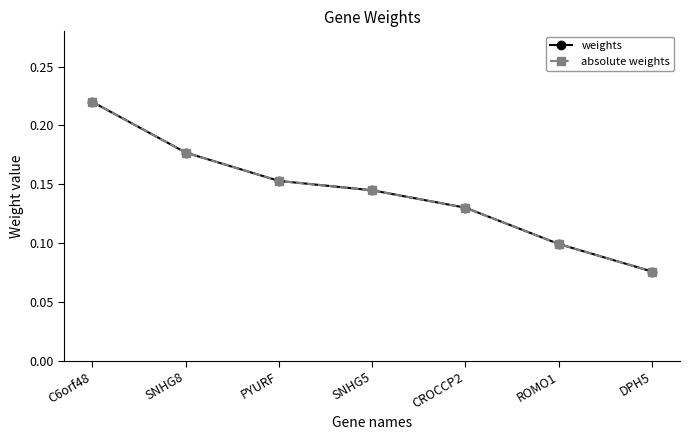

Is this an area chart (filled region under the line)?

No